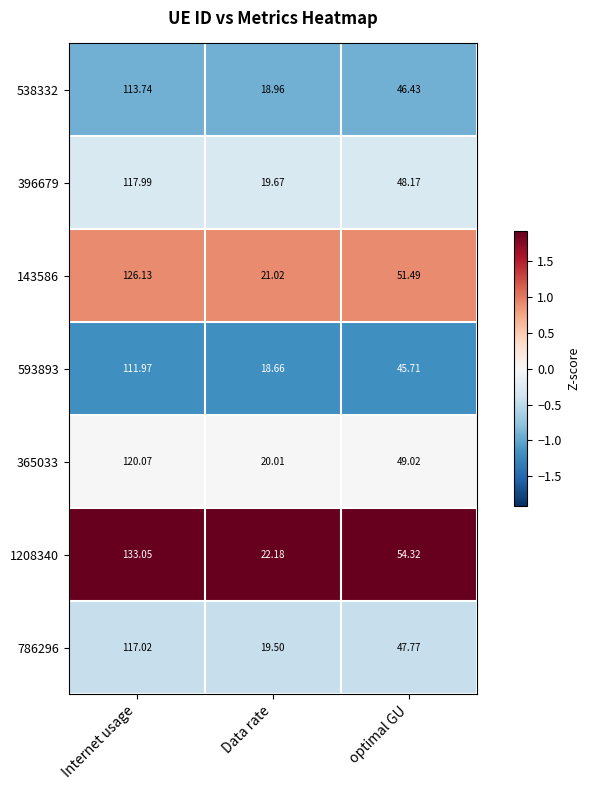

At which label does 396679 first exceed 48?

Internet usage